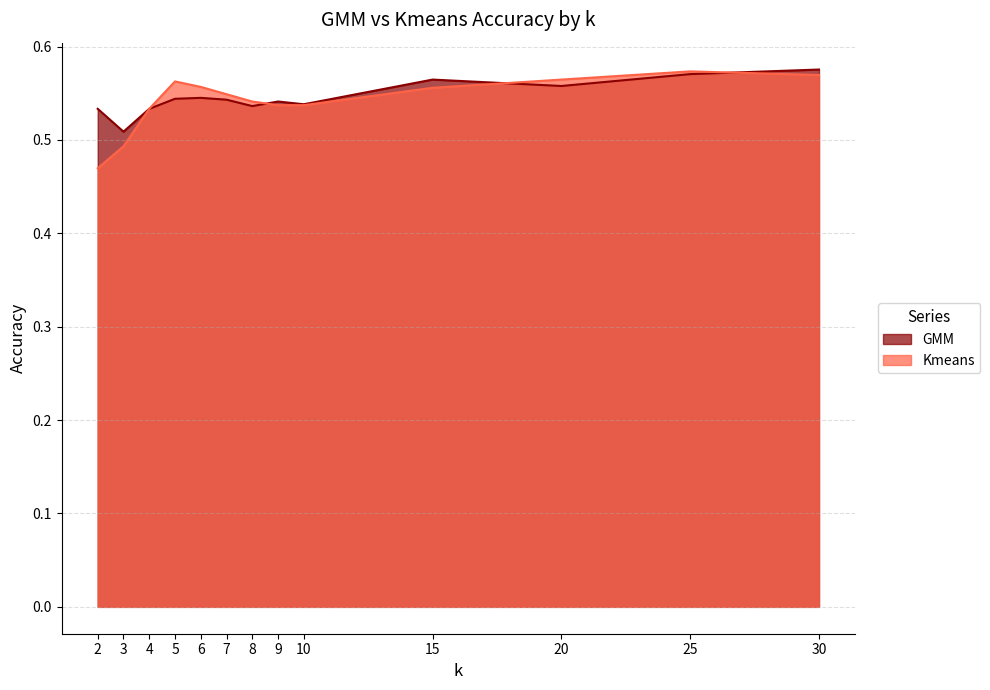

Does the chart display data point markers on the line(s)?

No